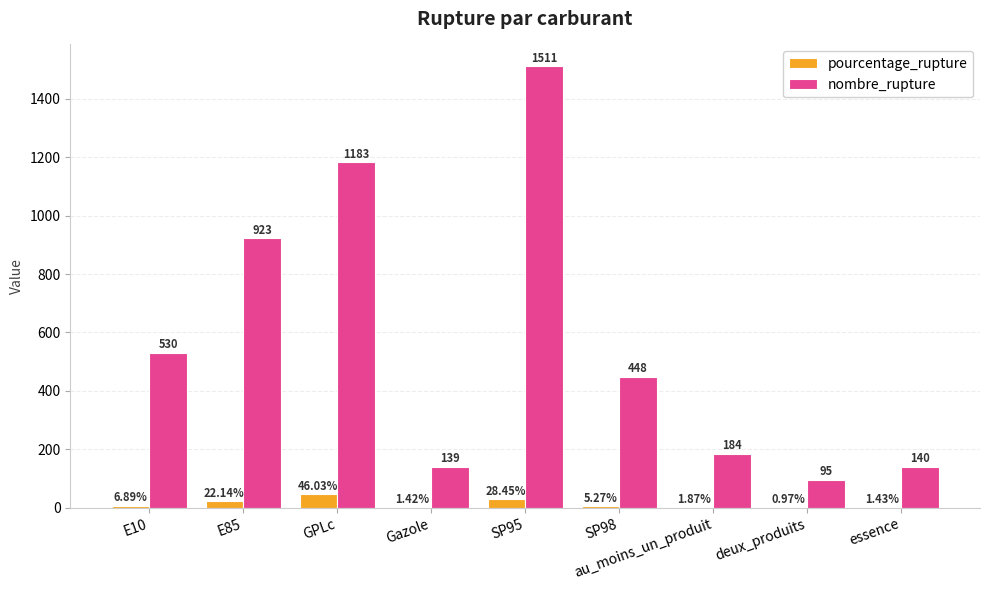

At which label is pourcentage_rupture closest to 23?

E85